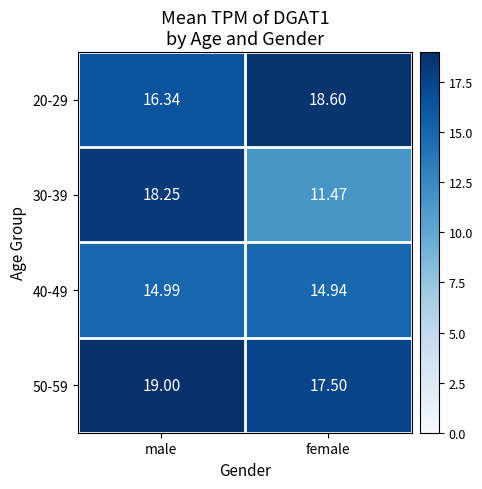

Is the value of 50-59 at female greater than the value of 30-39 at female?

Yes